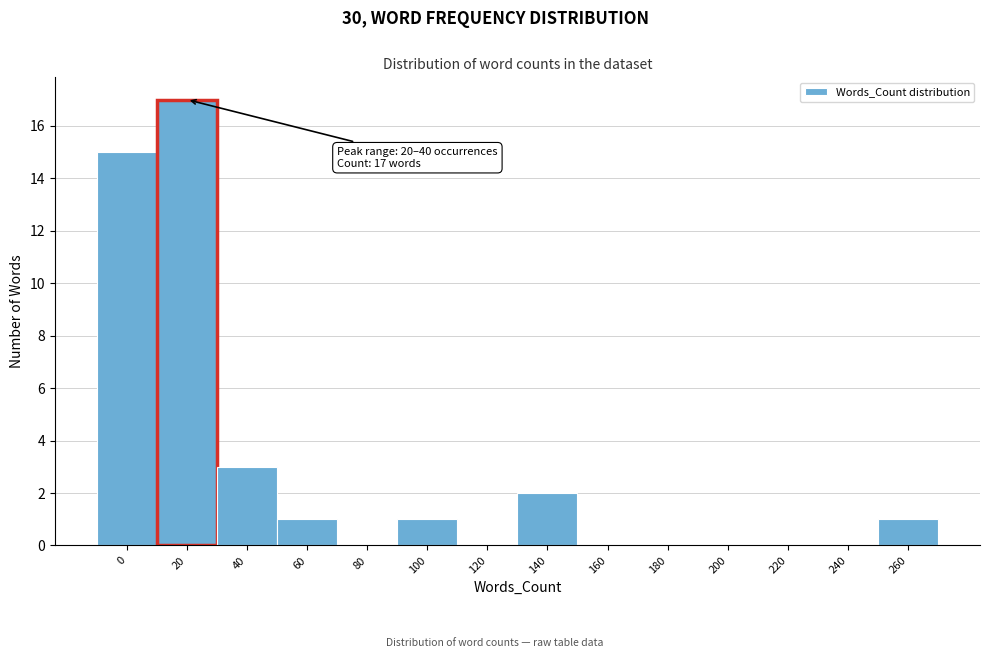

Reading right to left, transcribe all the data shown in this chart.

260=1	240=0	220=0	200=0	180=0	160=0	140=2	120=0	100=1	80=0	60=1	40=3	20=17	0=15